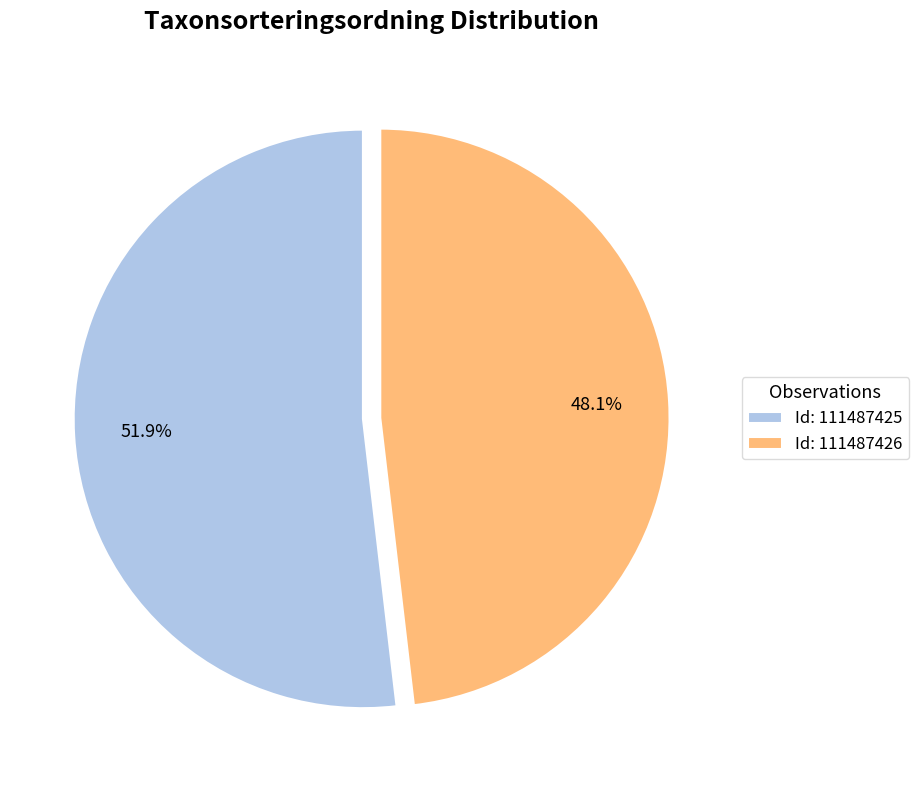

Which has a higher value, Id: 111487426 or Id: 111487425?

Id: 111487425